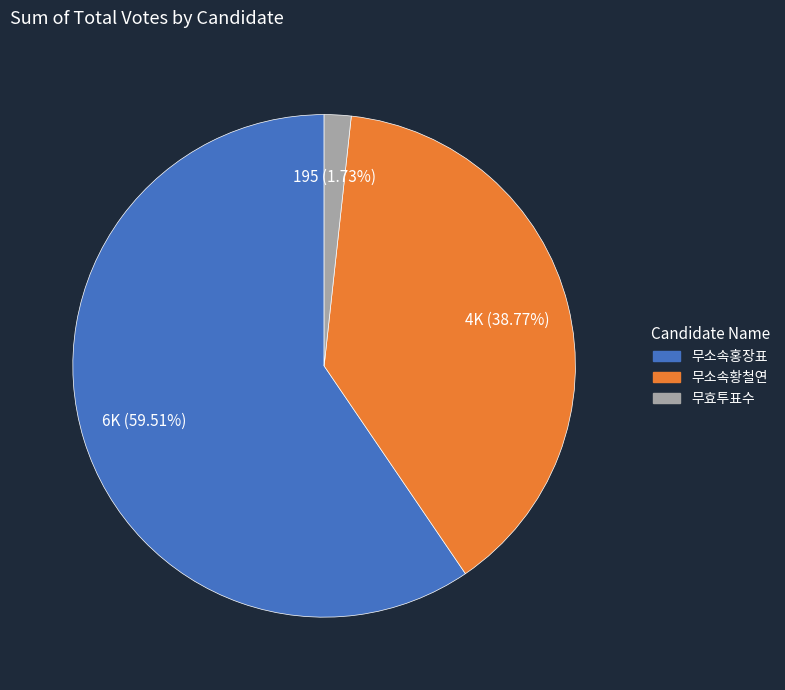

Does any single category account for the majority?

Yes